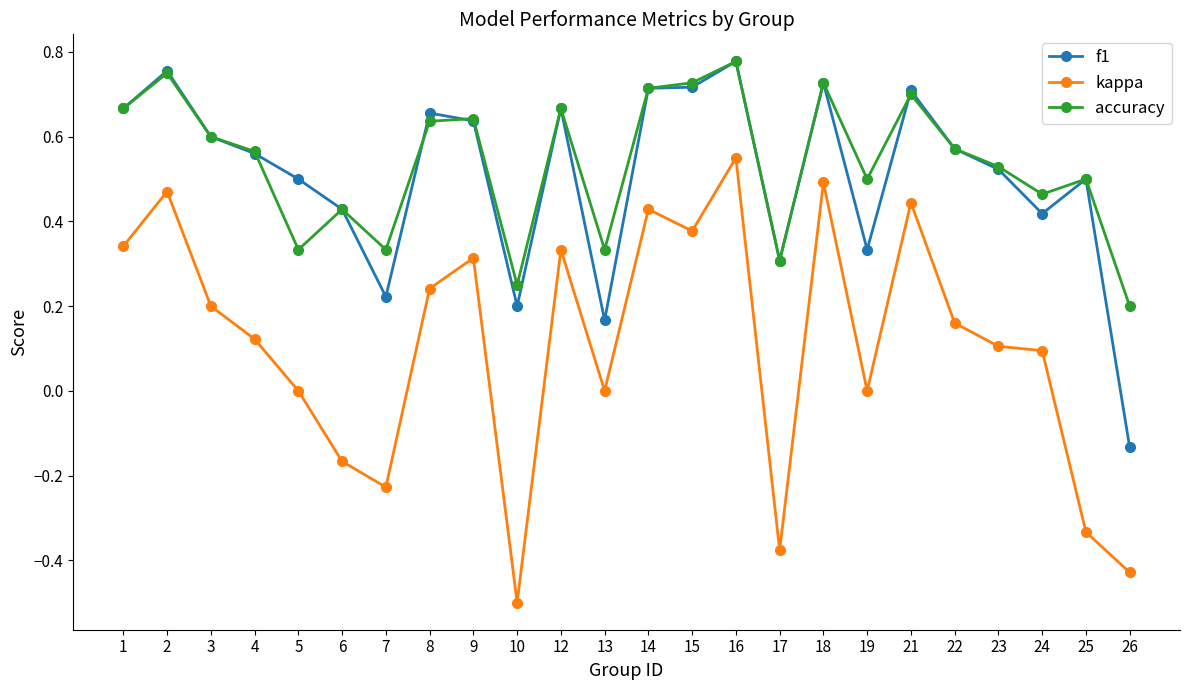

What are all the series names shown in the legend?

f1, kappa, accuracy